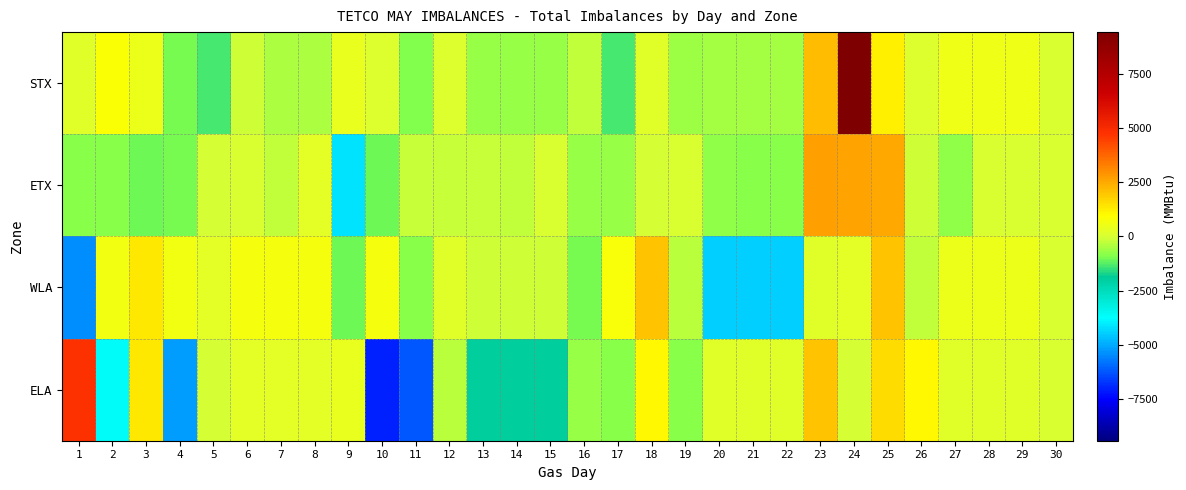

What is the smallest value displayed?

-7060